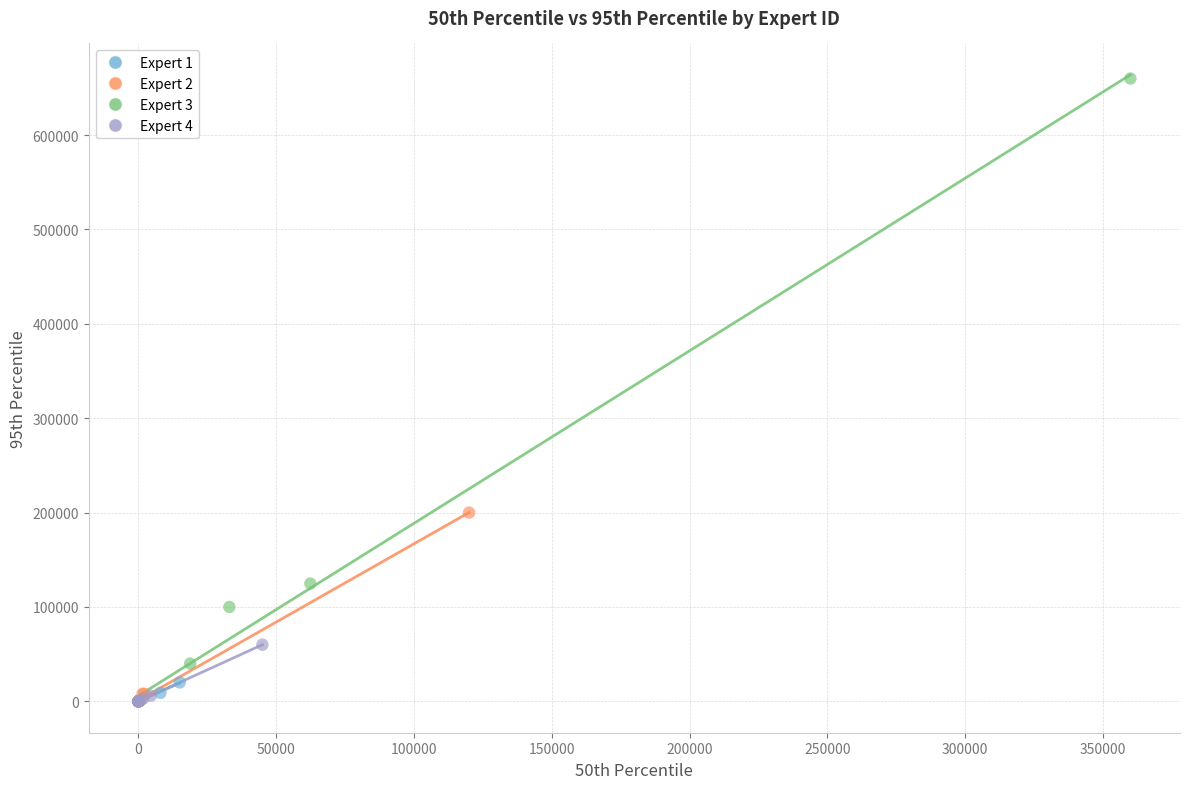

Which series has the largest Y range (max minus min)?

Expert 3